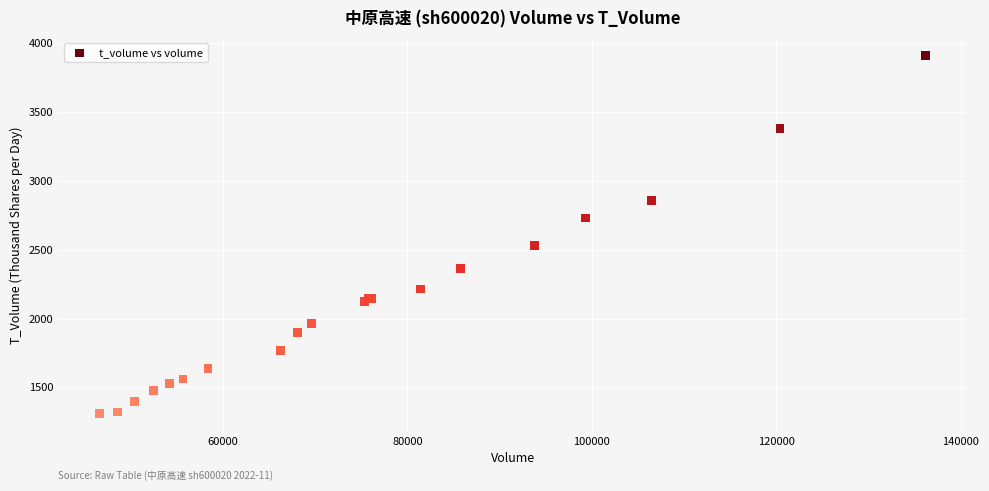

What Y value in the scatter plot is closest to 2608?

2528